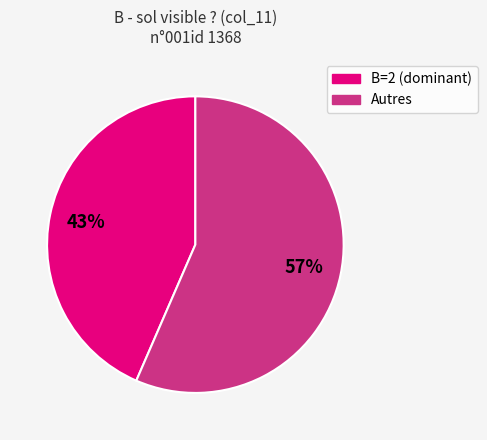

Does any single category account for the majority?

Yes